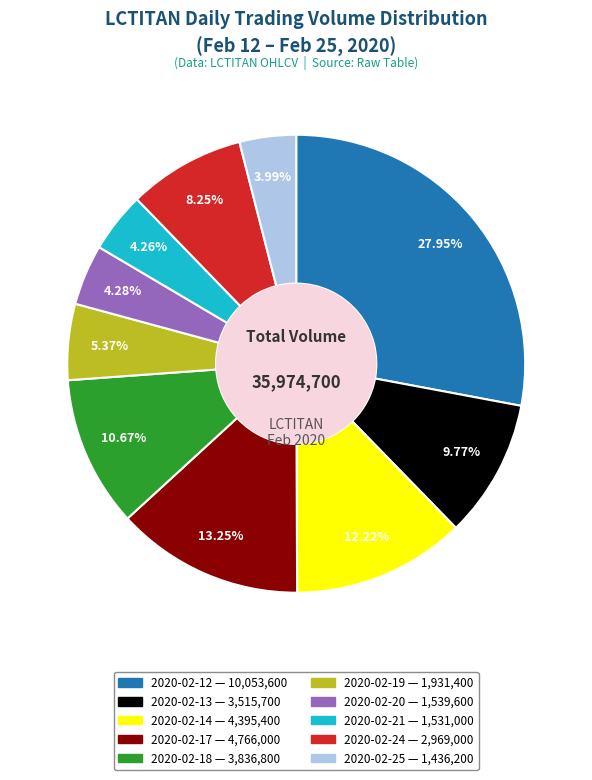

To the nearest percent, what portion does 2020-02-25 represent?

4%